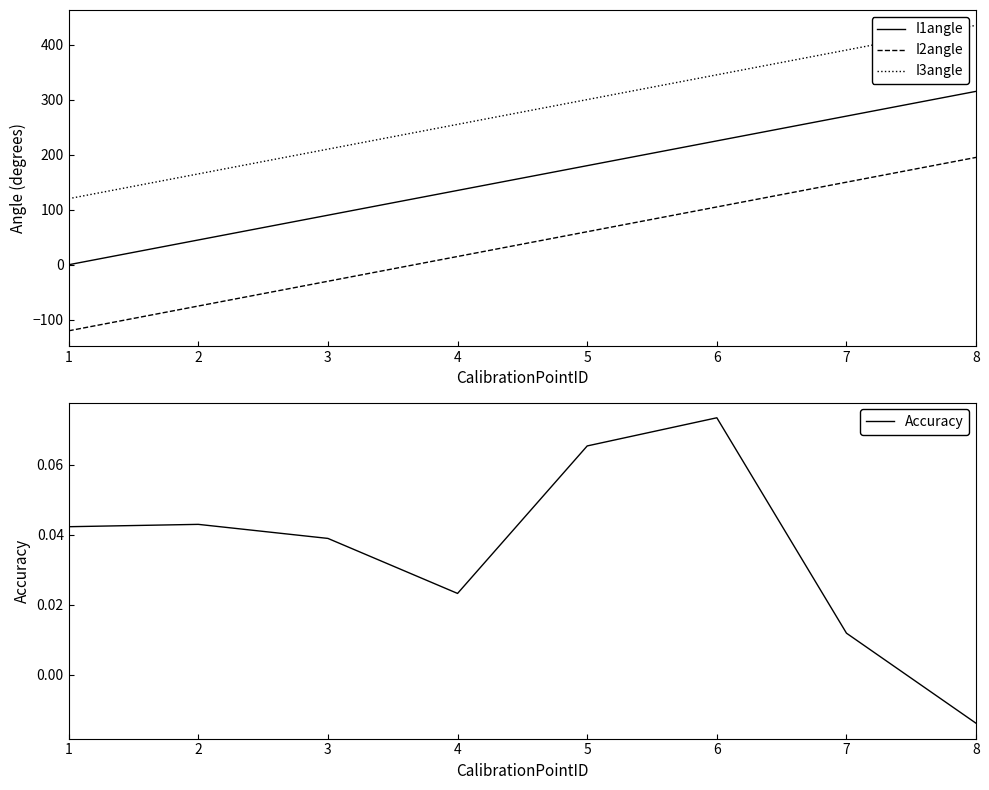

Rank the categories by I3angle value from lowest to highest.

1, 2, 3, 4, 5, 6, 7, 8